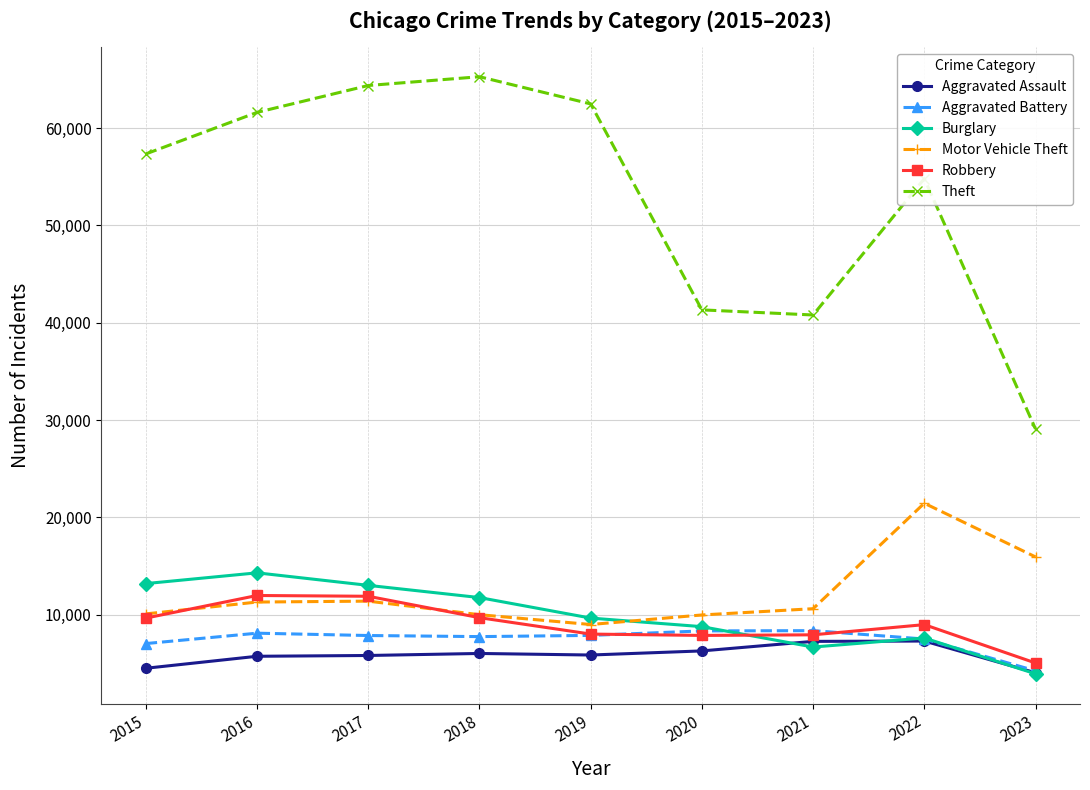

True or false: Motor Vehicle Theft has more than 2 points higher than both neighbors.

False